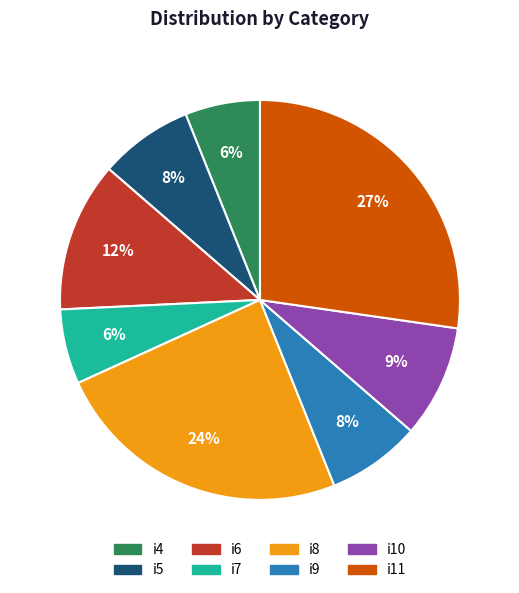

Is it true that i8 is 24% of the pie?

True